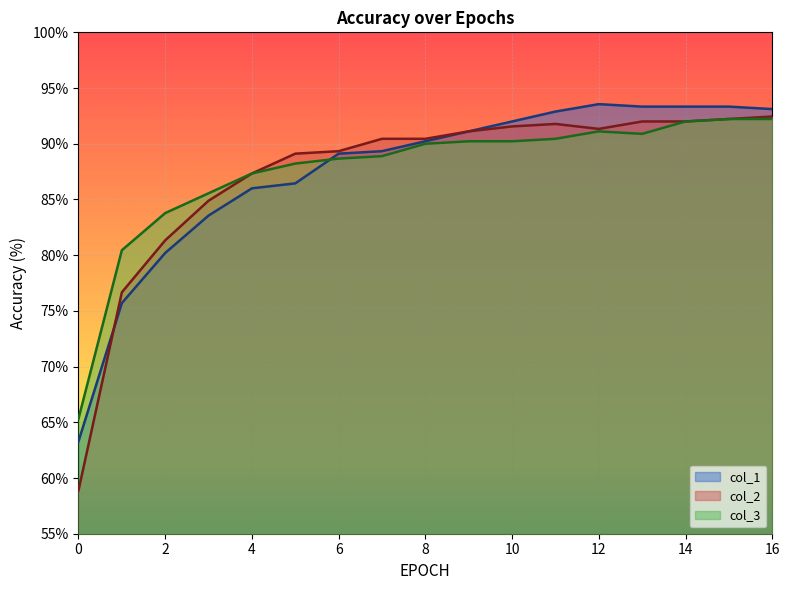

What is the average value of the col_1 series?

87.4